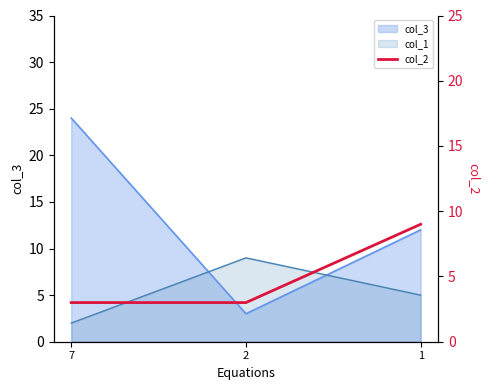

The value at 2 is 3. True or false?

True